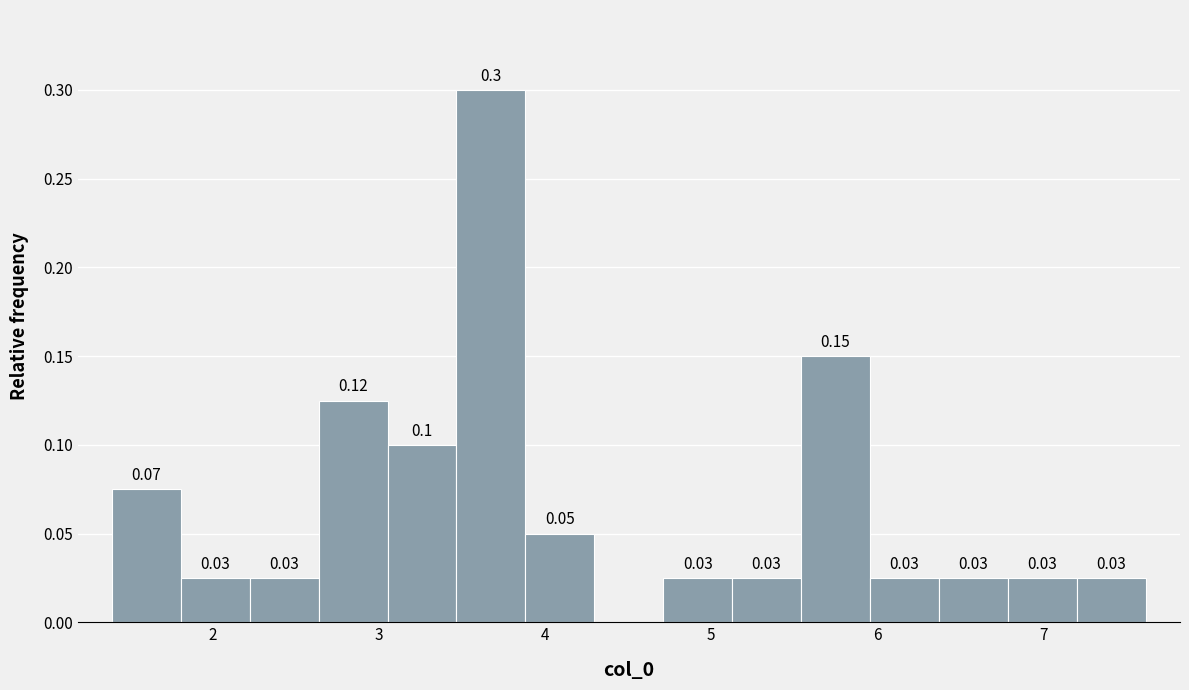

Which range on the x-axis has the tallest bar?

3.5 to 3.9